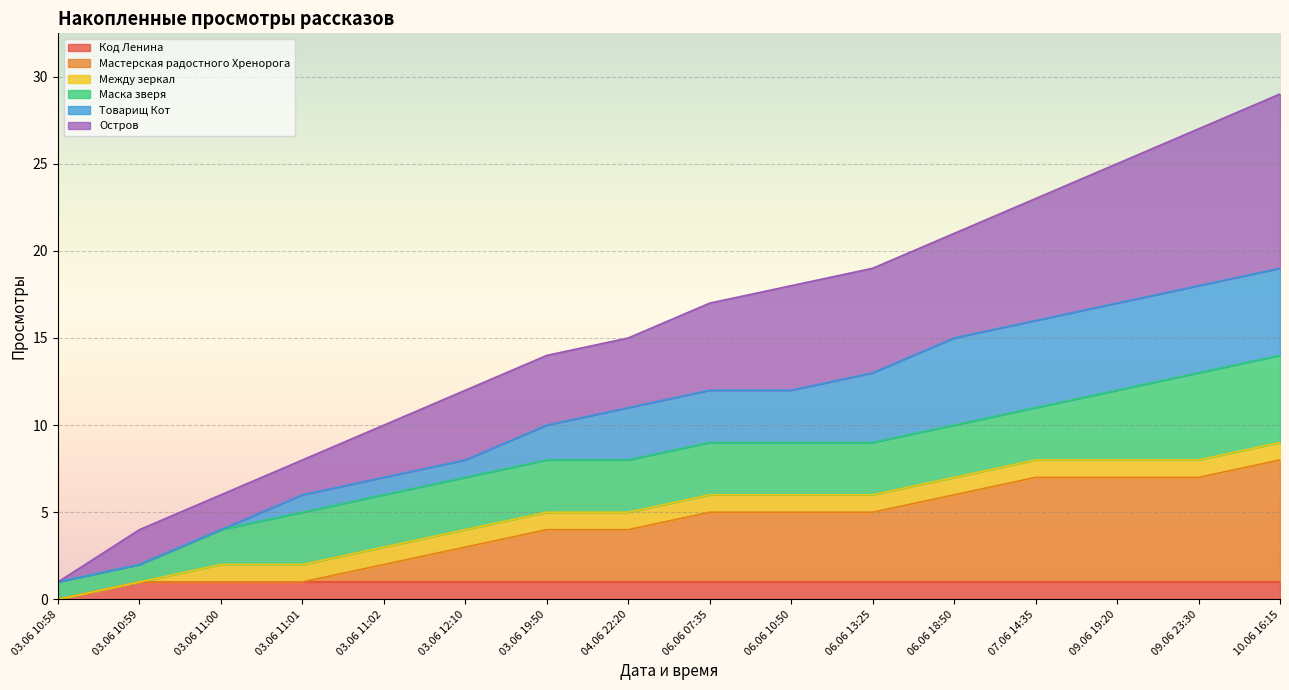

True or false: Код Ленина has a value of 0 at 03.06 11:00.

False